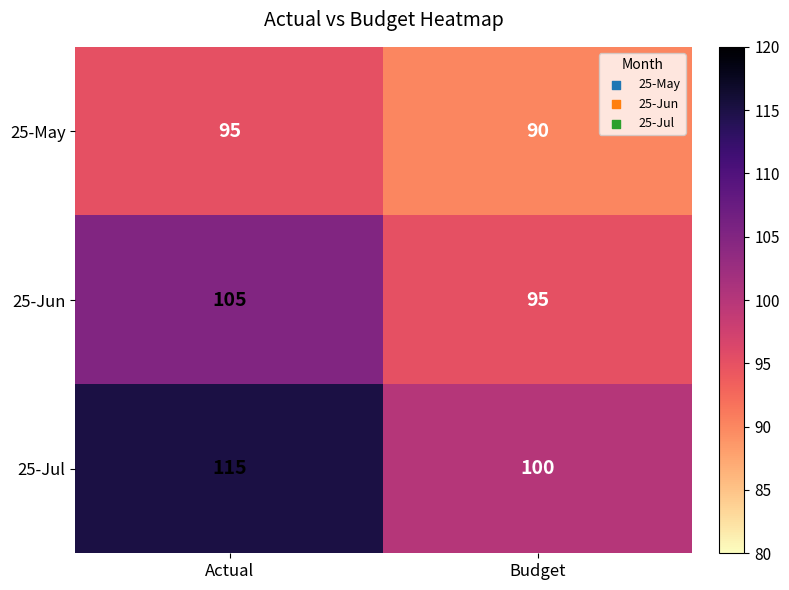

Reading left to right, extract all data points from this chart.

25-May: Actual=95	Budget=90
25-Jun: Actual=105	Budget=95
25-Jul: Actual=115	Budget=100